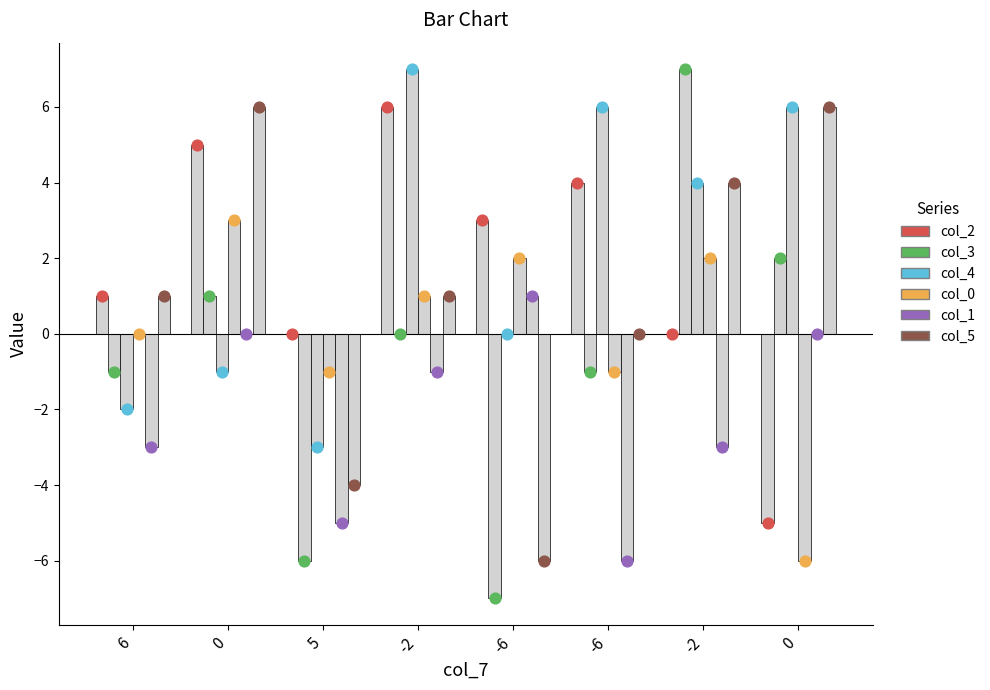

At how many categories does at least one series exceed 2?

6